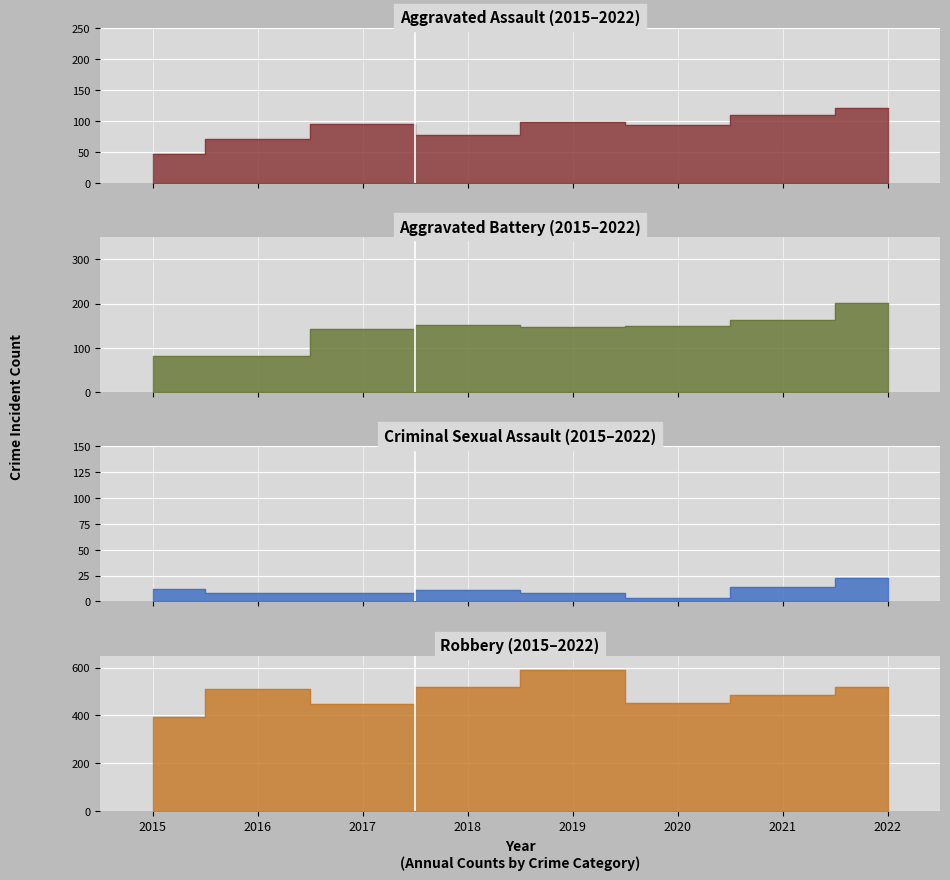

Reading left to right, transcribe all the data shown in this chart.

Aggravated Assault: 2015=46	2016=71	2017=95	2018=77	2019=98	2020=94	2021=110	2022=121
Aggravated Battery: 2015=82	2016=82	2017=142	2018=152	2019=148	2020=150	2021=163	2022=202
Criminal Sexual Assault: 2015=12	2016=8	2017=8	2018=11	2019=8	2020=3	2021=14	2022=23
Robbery: 2015=395	2016=510	2017=446	2018=519	2019=591	2020=450	2021=484	2022=521